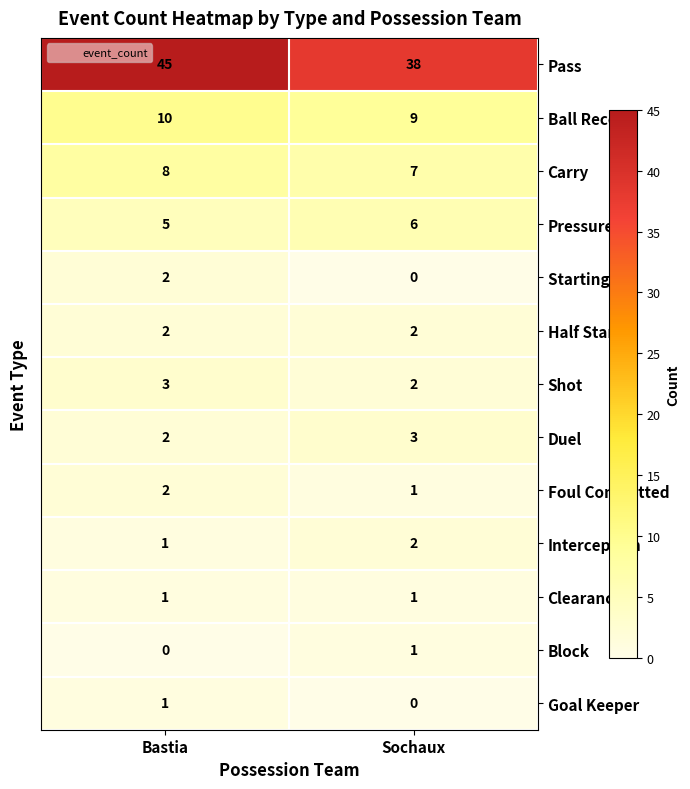

Between Bastia and Sochaux, which series saw the biggest shift?

Pass